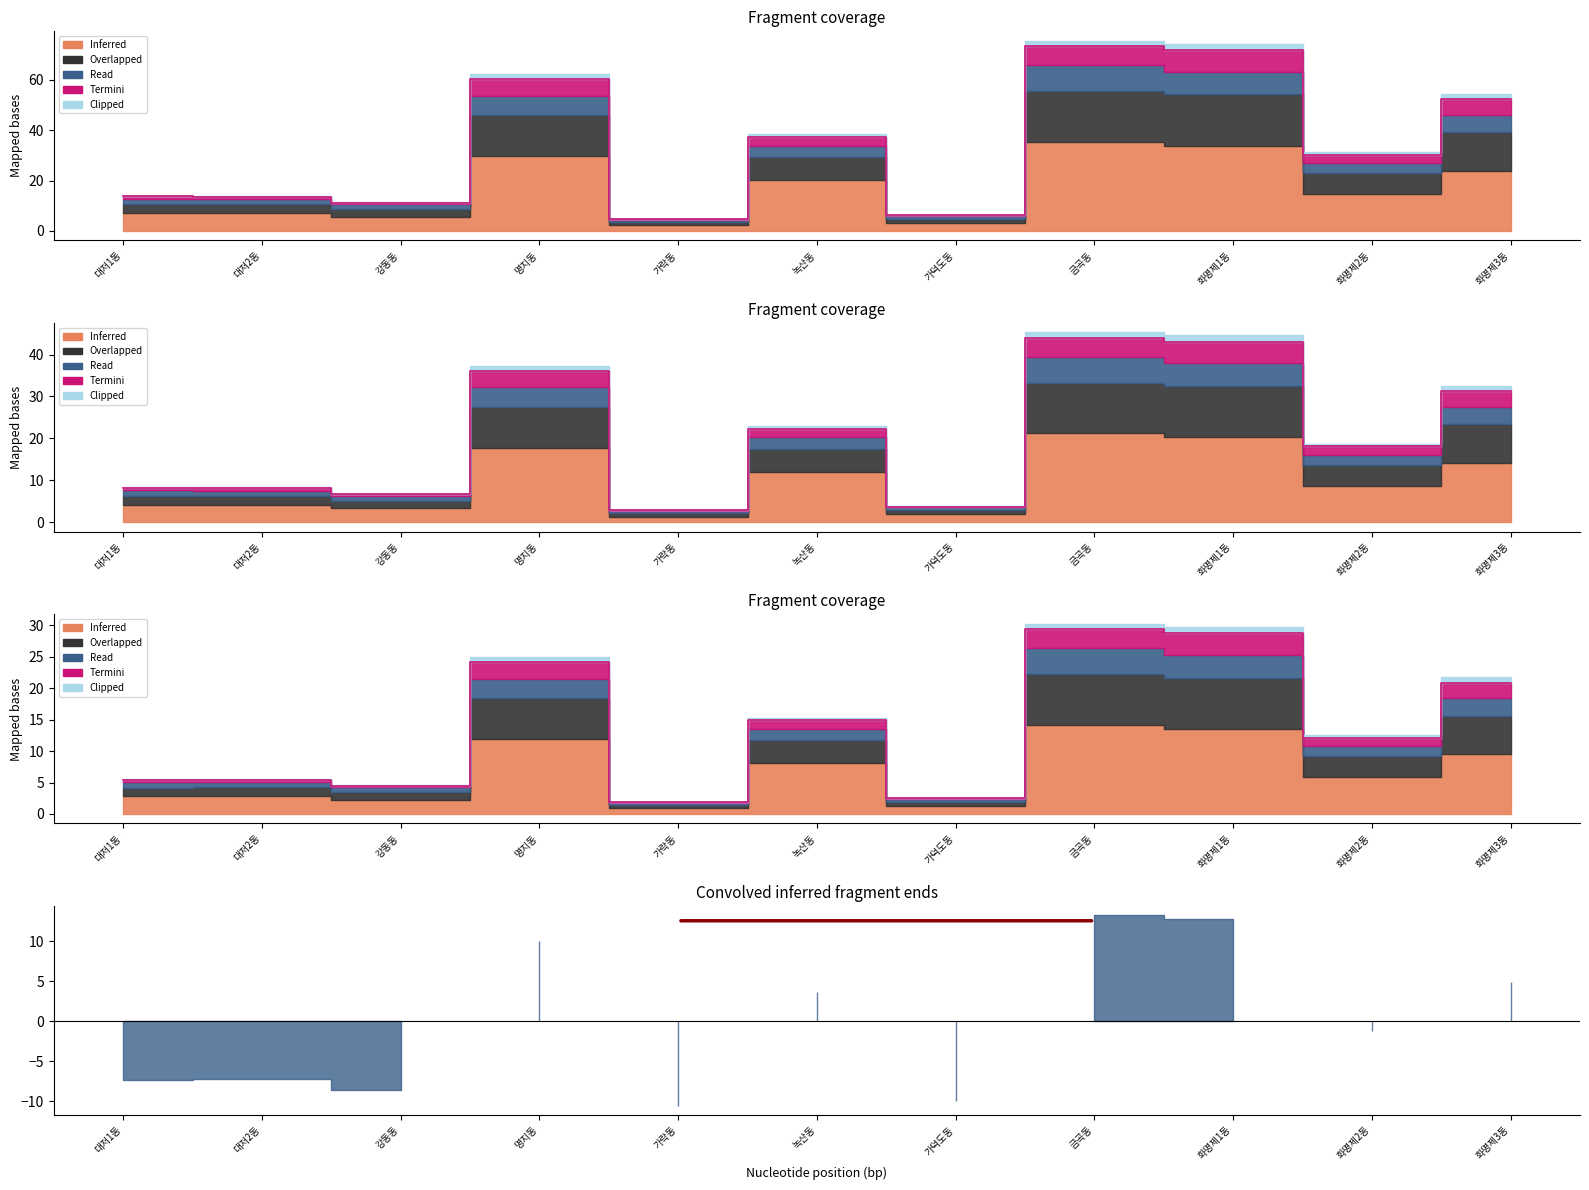

What is the difference between the 투표수 values at 강동동 and 가락동?

3.9